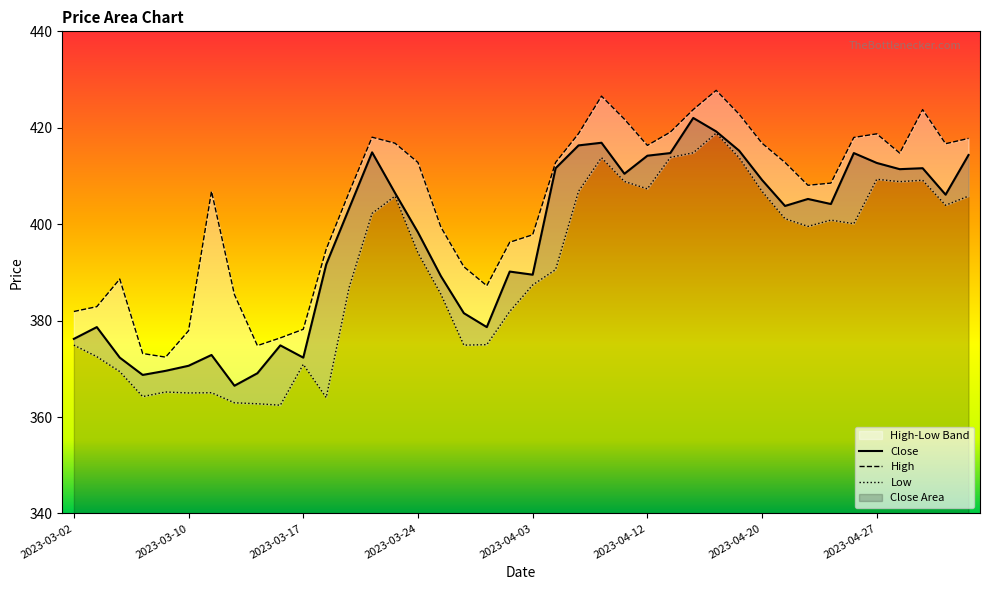

What is the spread (max minus min) of values at 2023-03-13?

41.8